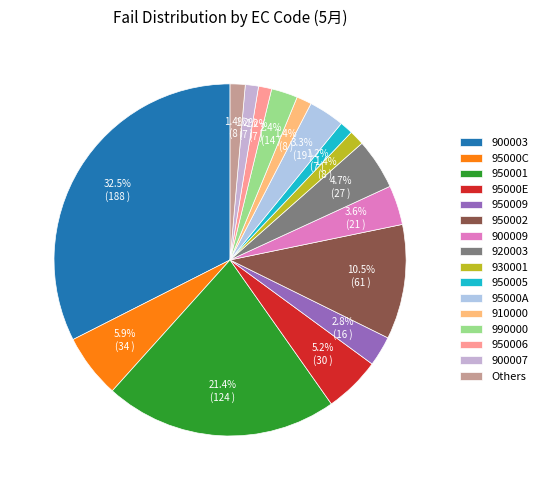

Count the number of slices in the pie.

16